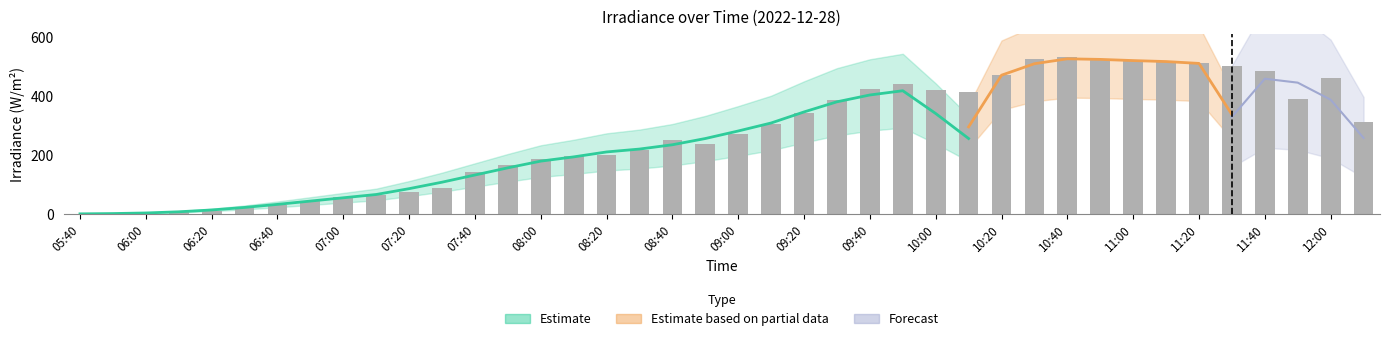

What is the label of the 4th bar from the left?

06:10